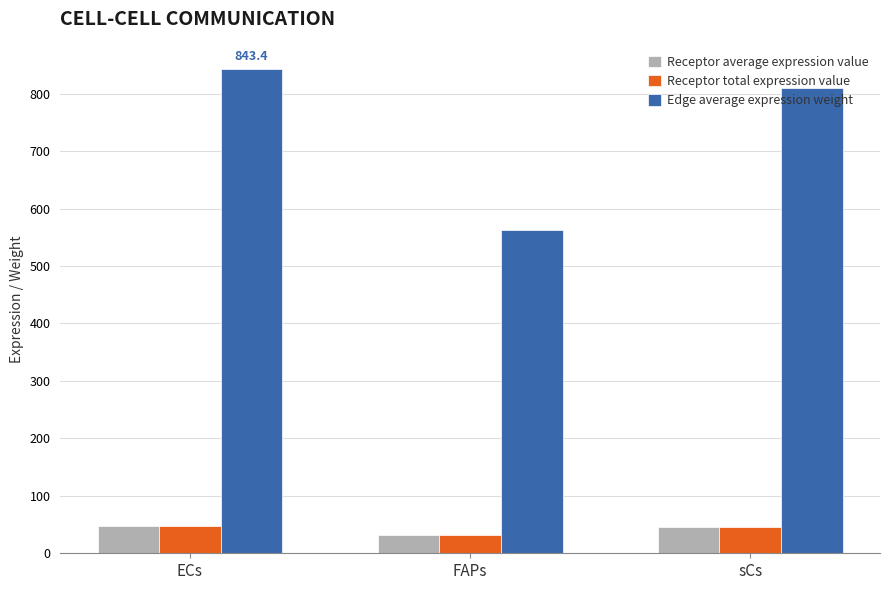

What is the highest value of the Receptor average expression value series?

47.8